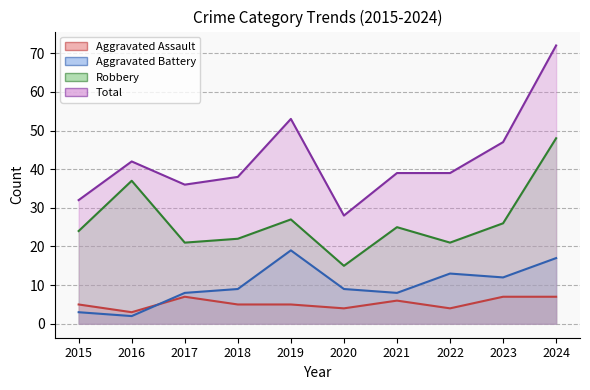

How many interior local peaks does the Total series have?

2